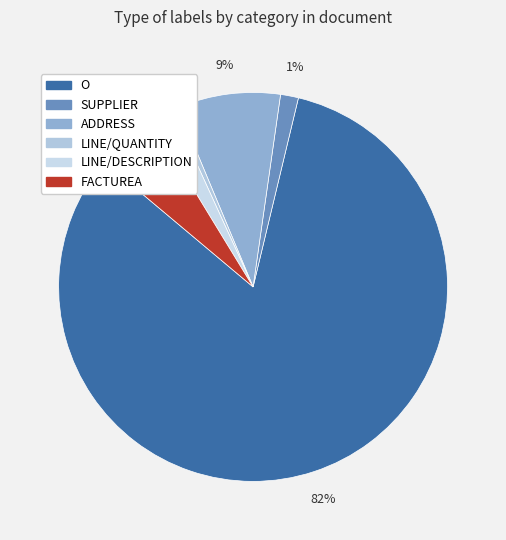

Is it true that O is 1% of the pie?

False